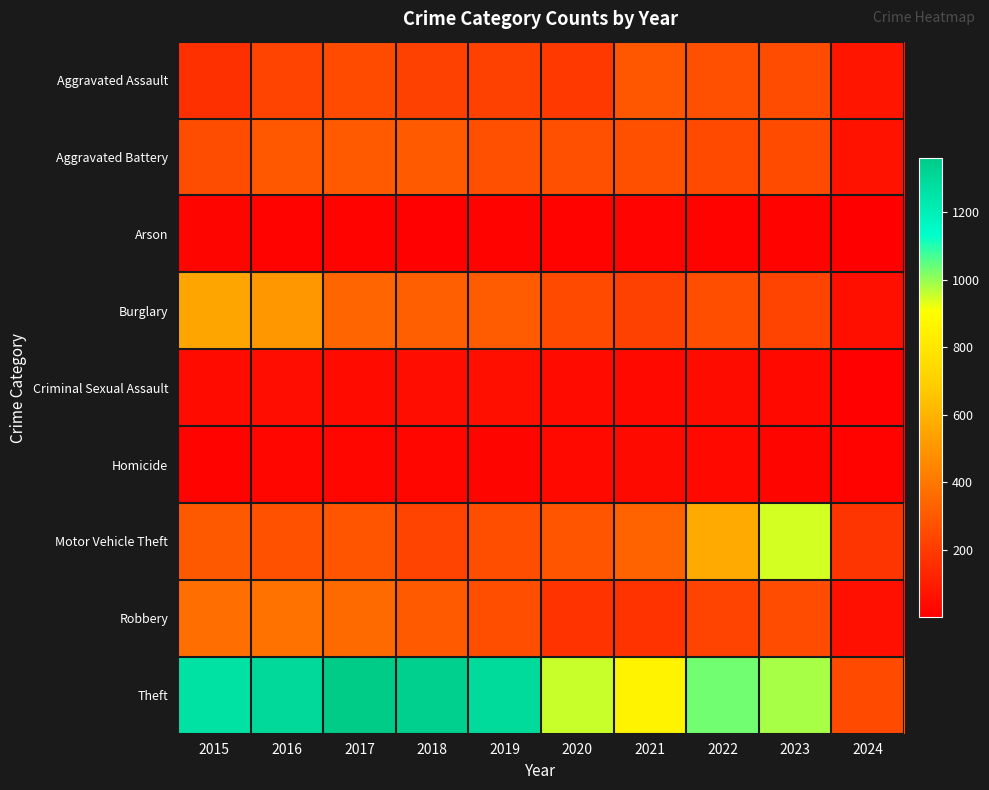

How many categories are shown in the chart?

10